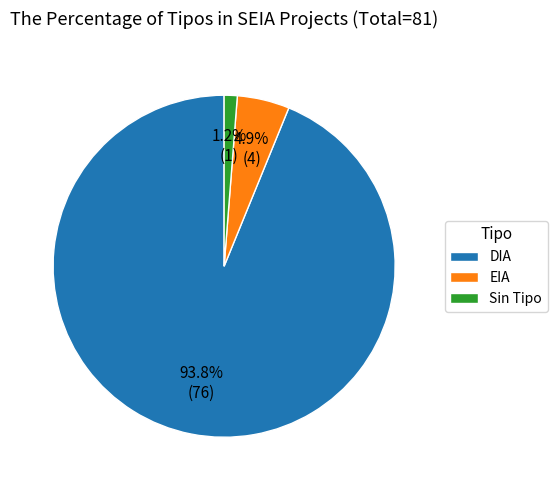

Between DIA and Sin Tipo, which is larger?

DIA